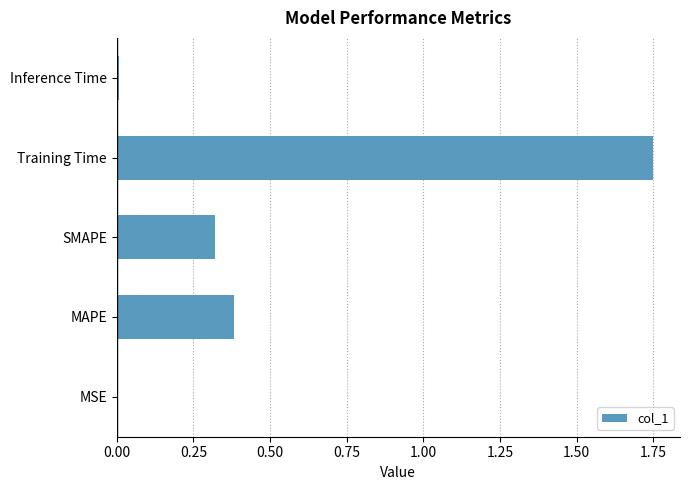

Between Training Time and Inference Time, which is larger?

Training Time